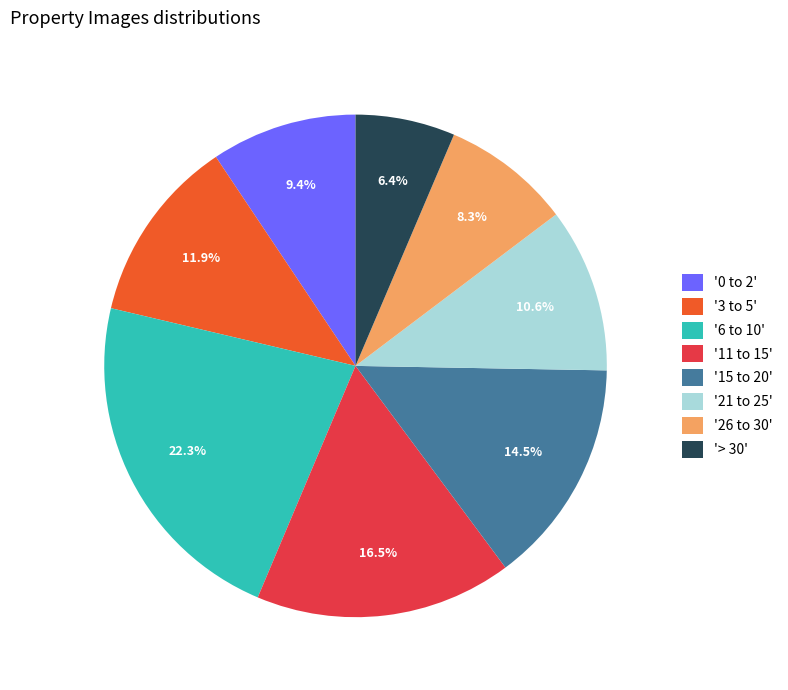

What is the total percentage of '26 to 30' and '11 to 15'?

24.8%